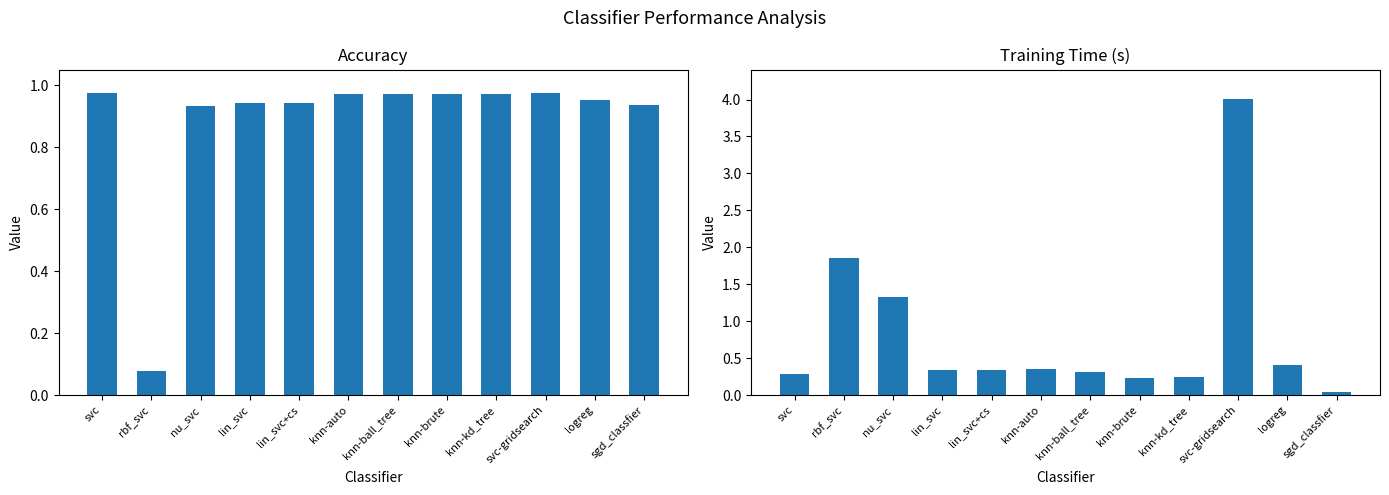

Reading left to right, what are all the values shown in this chart?

accuracy: svc=1.0	rbf_svc=0.1	nu_svc=0.9	lin_svc=0.9	lin_svc+cs=0.9	knn-auto=1.0	knn-ball_tree=1.0	knn-brute=1.0	knn-kd_tree=1.0	svc-gridsearch=1.0	logreg=1.0	sgd_classfier=0.9
time: svc=0.3	rbf_svc=1.9	nu_svc=1.3	lin_svc=0.3	lin_svc+cs=0.3	knn-auto=0.4	knn-ball_tree=0.3	knn-brute=0.2	knn-kd_tree=0.2	svc-gridsearch=4.0	logreg=0.4	sgd_classfier=0.0